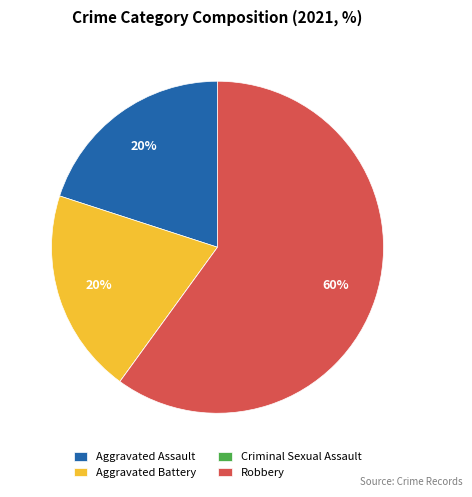

To the nearest percent, what percentage of the pie is Aggravated Battery?

20%